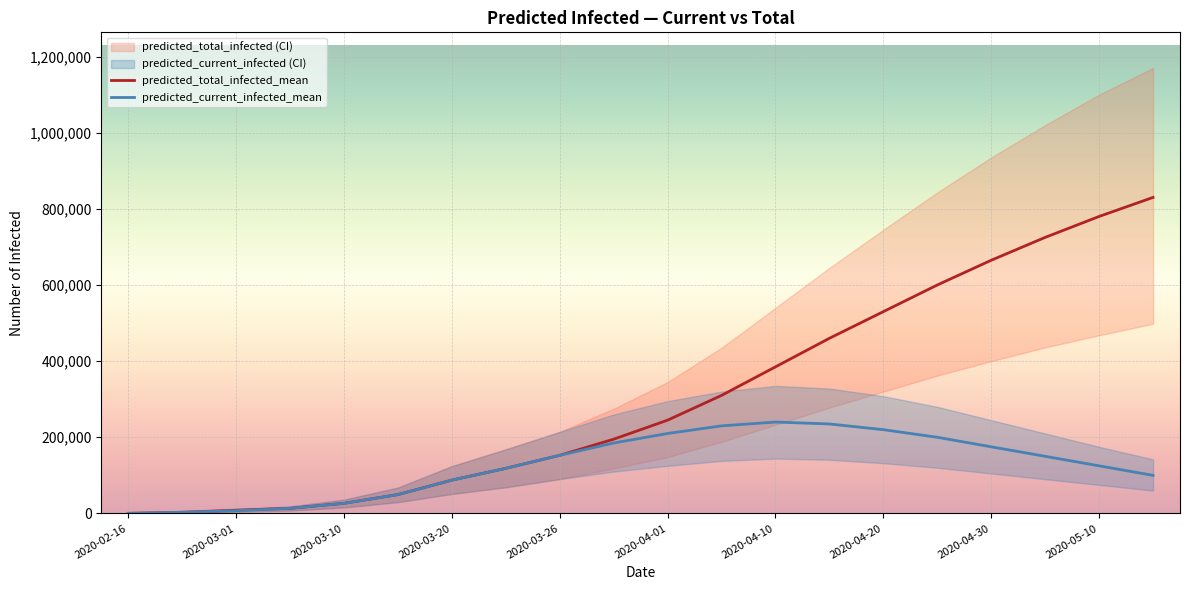

Rank the series at 11 from highest to lowest value.

predicted_total_infected_mean, predicted_current_infected_mean